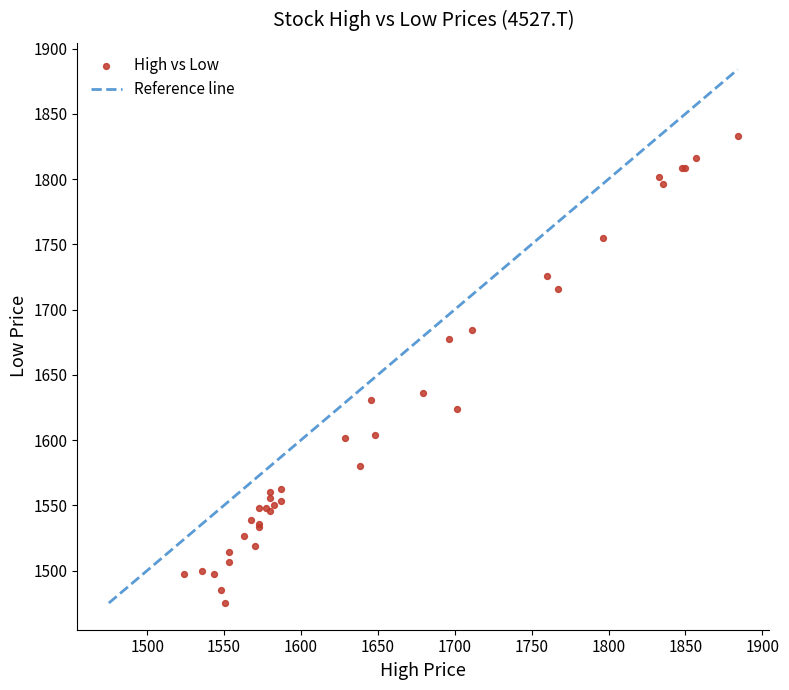

What Y value in the scatter plot is closest to 1653?

1635.7